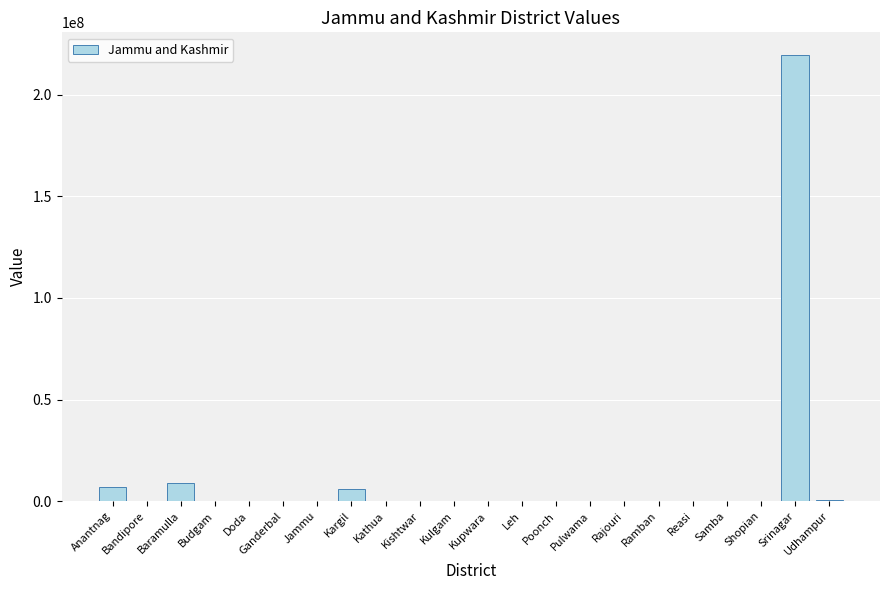

Count the number of data series in this chart.

1